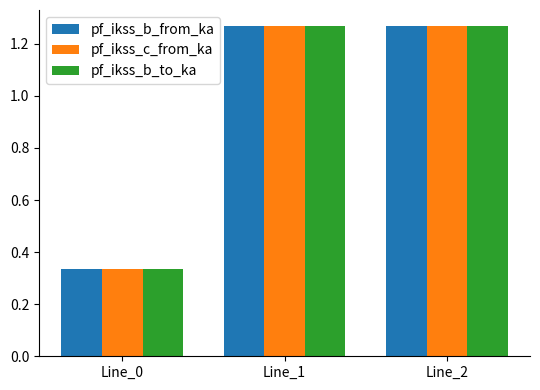

At which category does the chart reach its minimum across all series?

Line_0